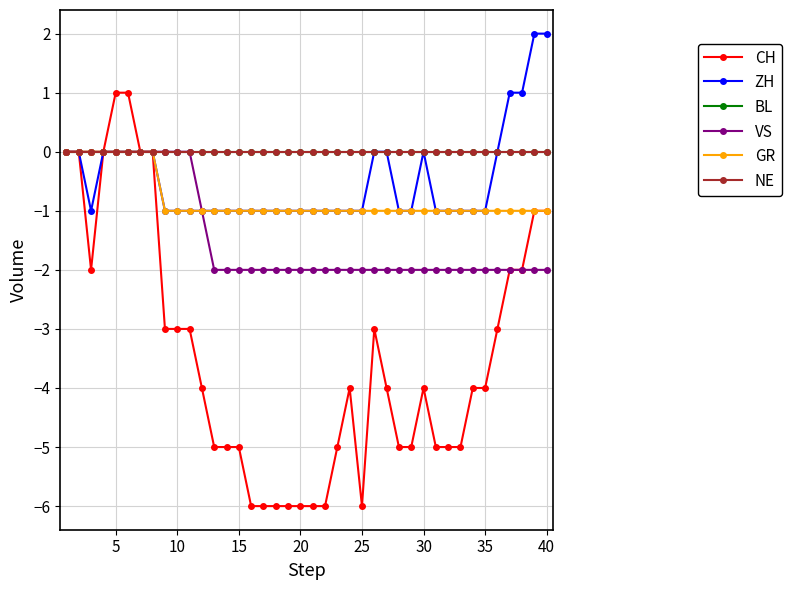

Is this an area chart (filled region under the line)?

No